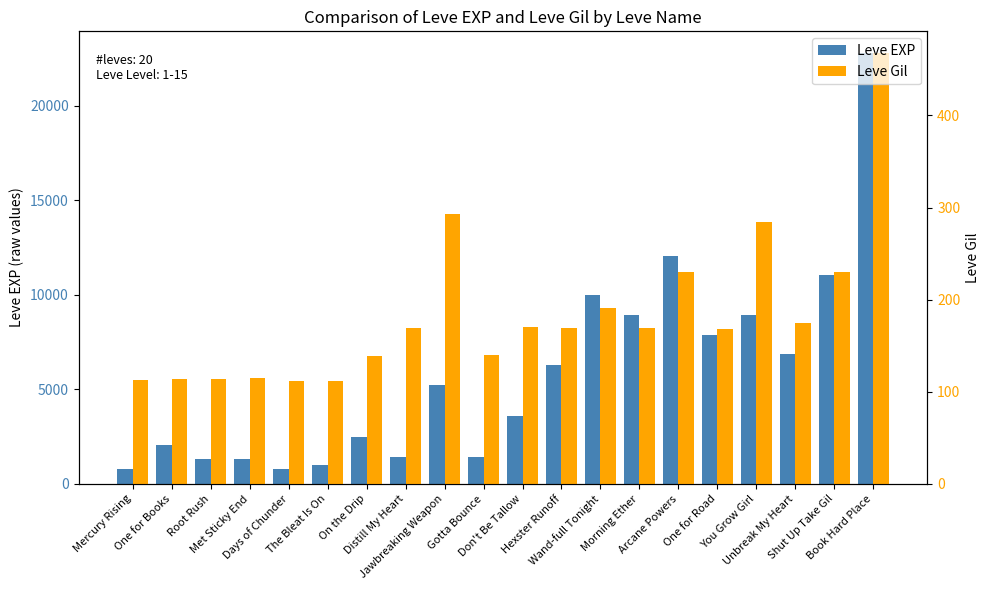

Rank the series by their maximum value, from highest to lowest.

Leve EXP, Leve Gil